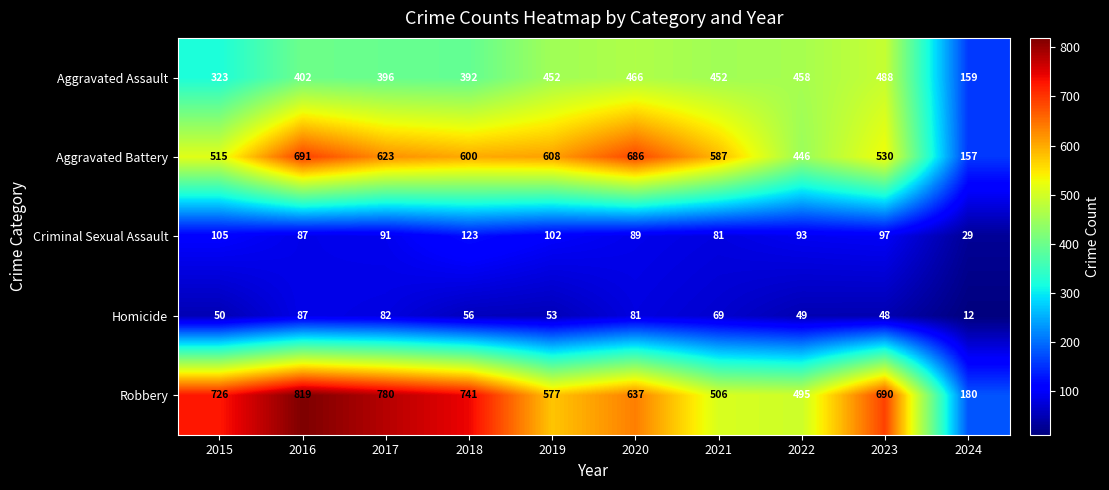

Which series has the largest range (max minus min)?

Robbery